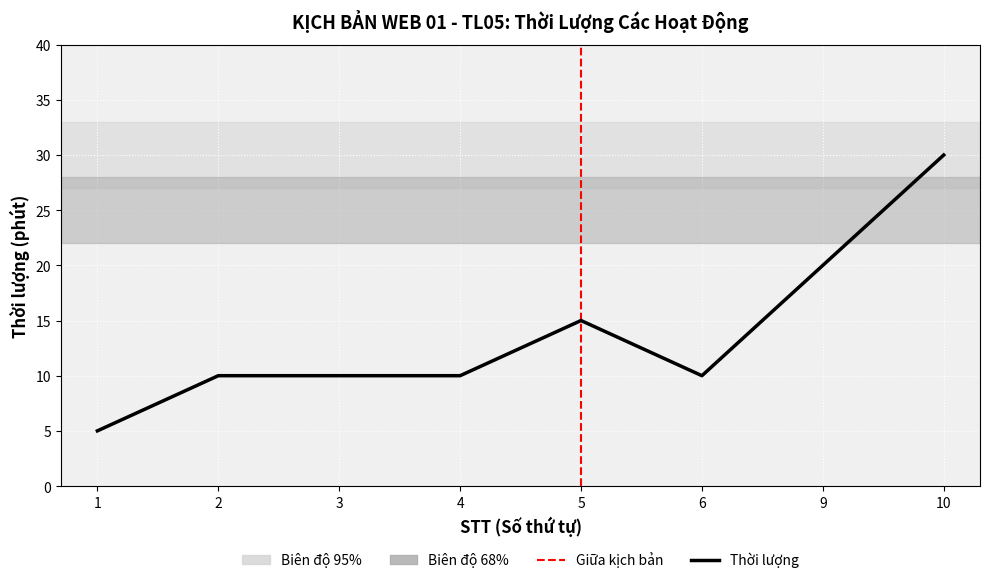

Which has a higher value, 4 or 6?

4